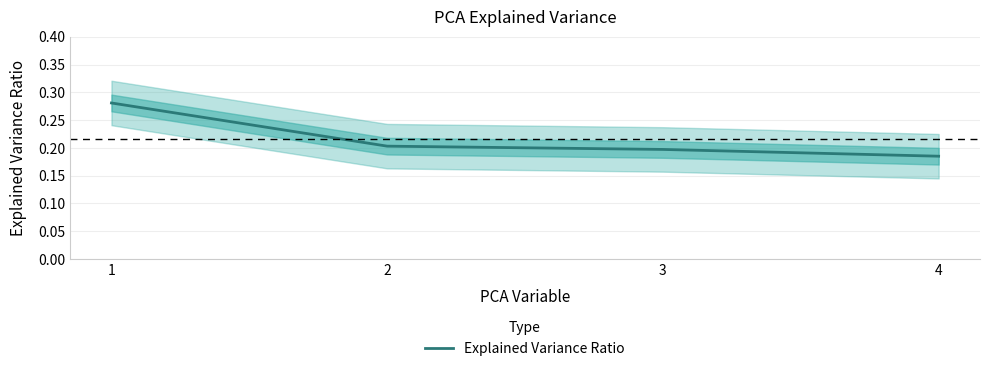

Between 3 and 4, which is larger?

3